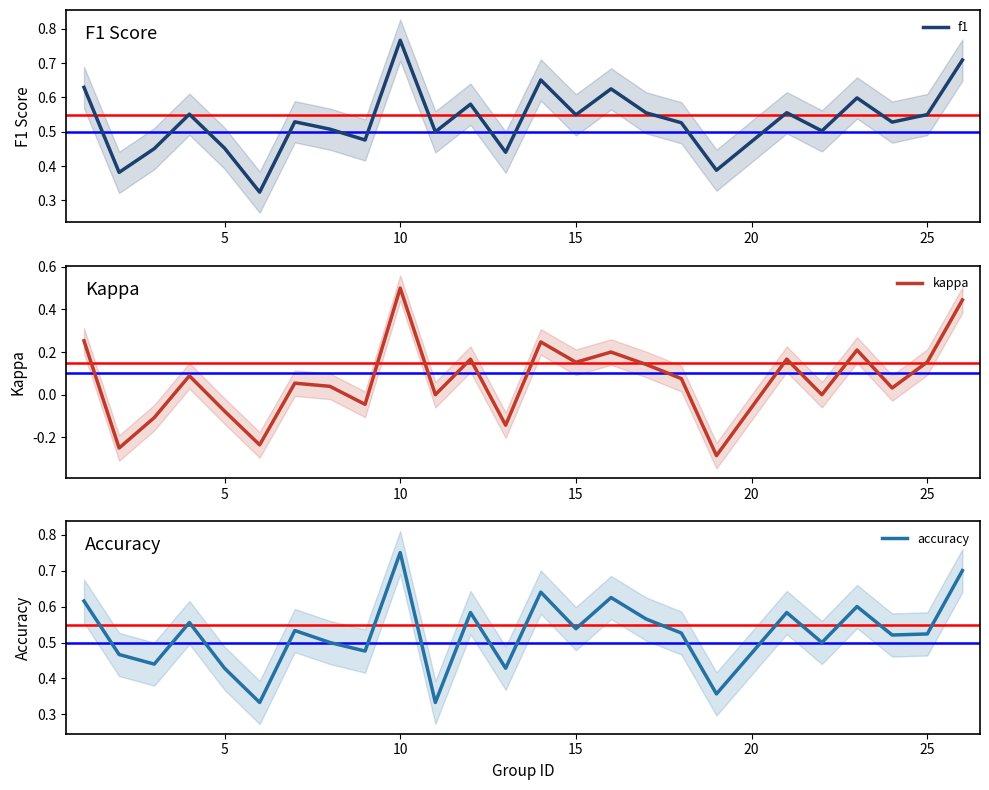

How many series are shown in this chart?

3